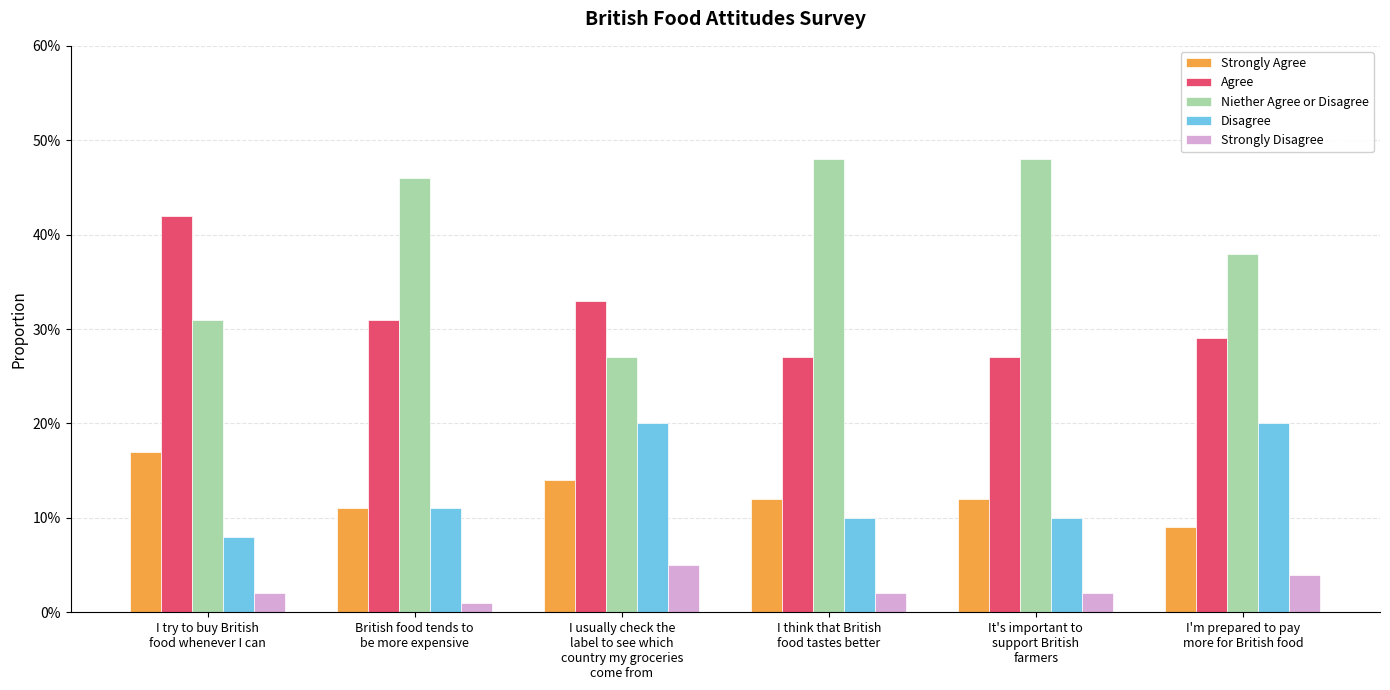

What is the value of the Disagree bar at the 5th from the left?

0.1